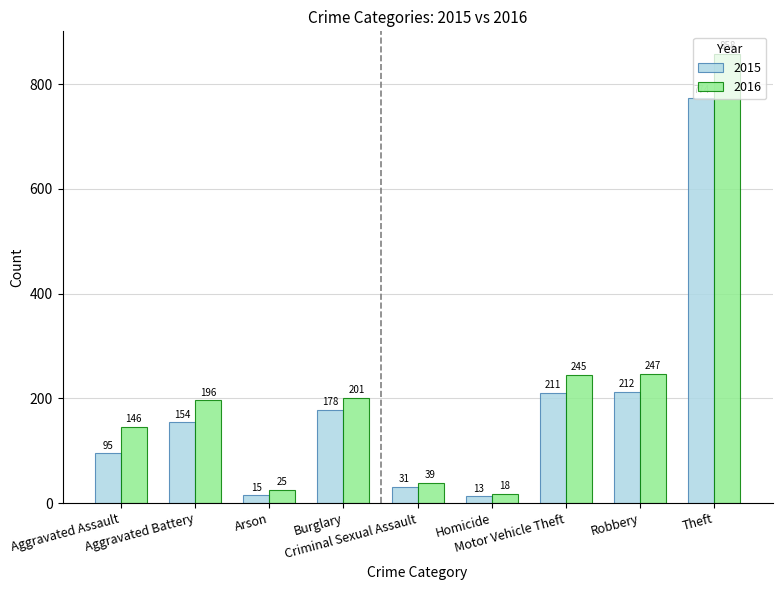

Rank the series at Aggravated Assault from lowest to highest value.

2015, 2016